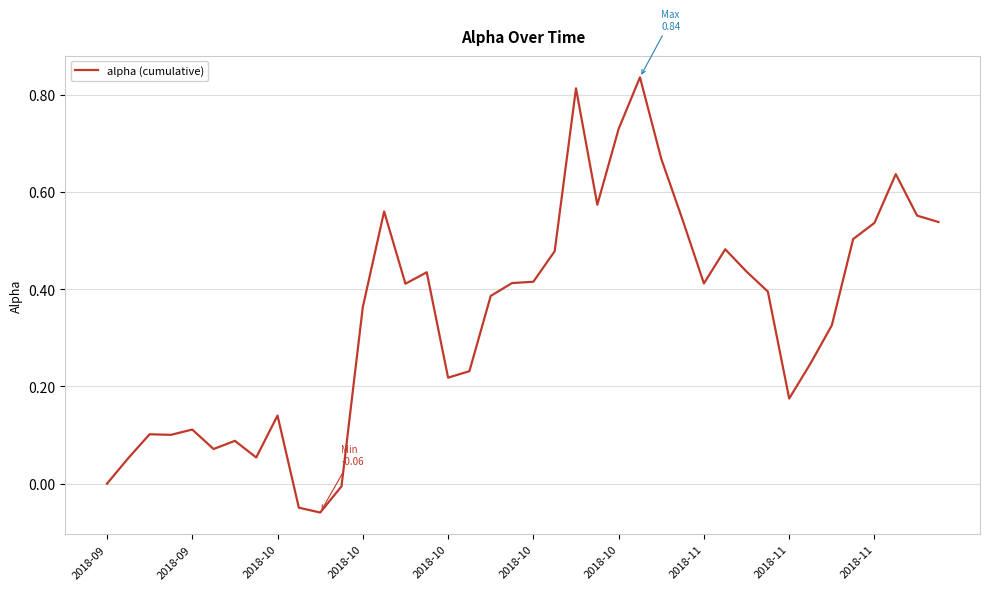

How many lines are shown in the chart?

1